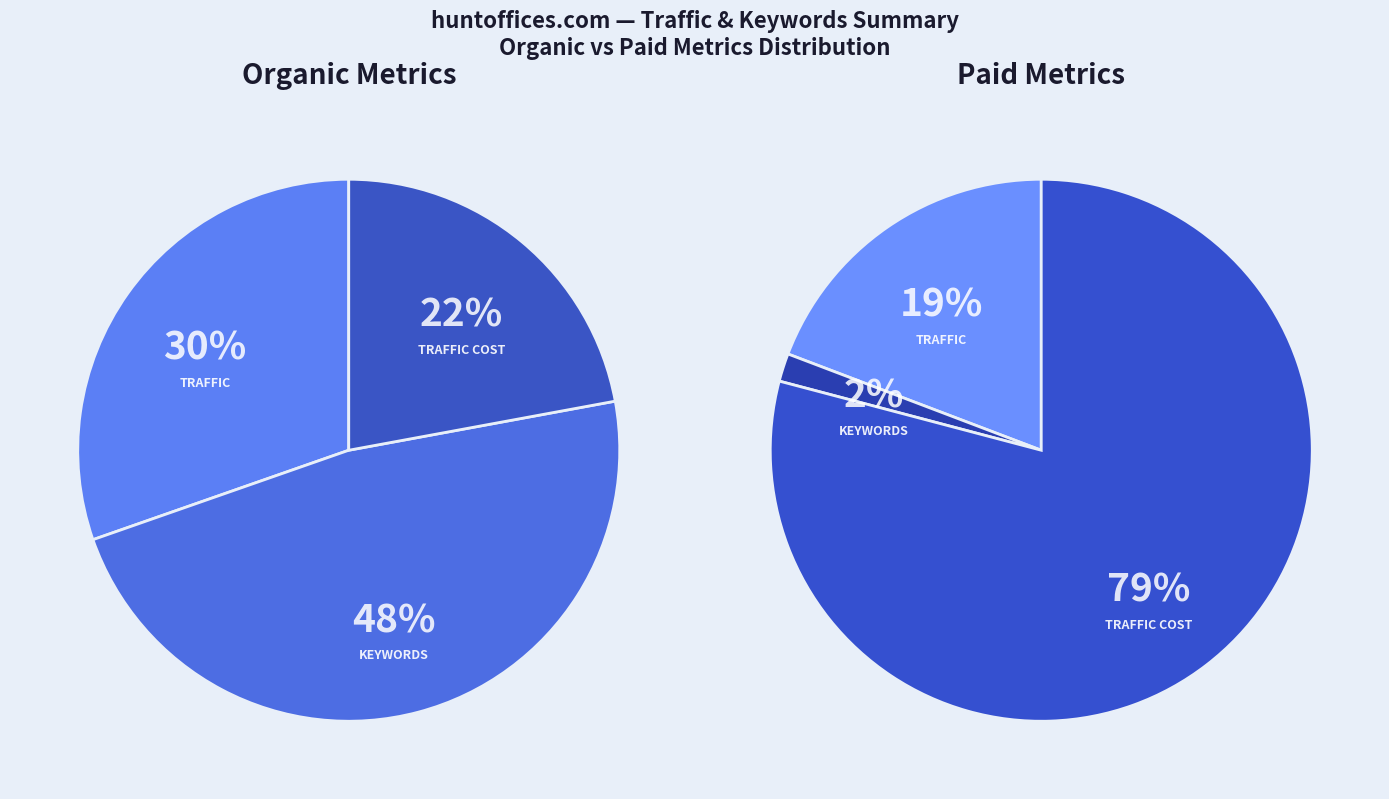

To the nearest percent, what percentage of the pie is Organic Traffic?

30%